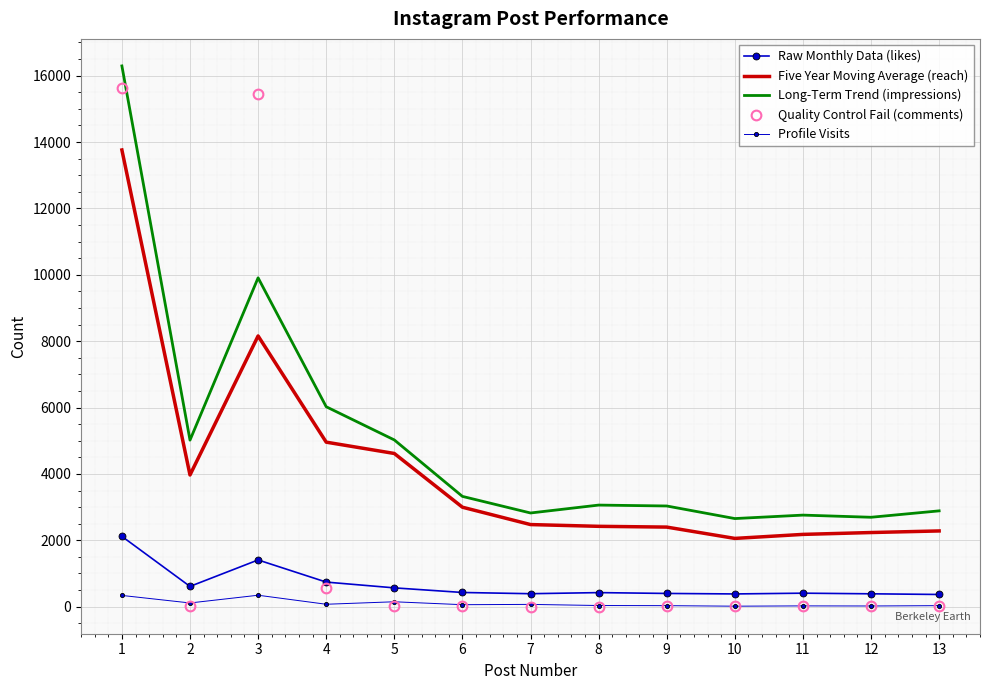

How many data points in Profile Visits are less than 60?

6